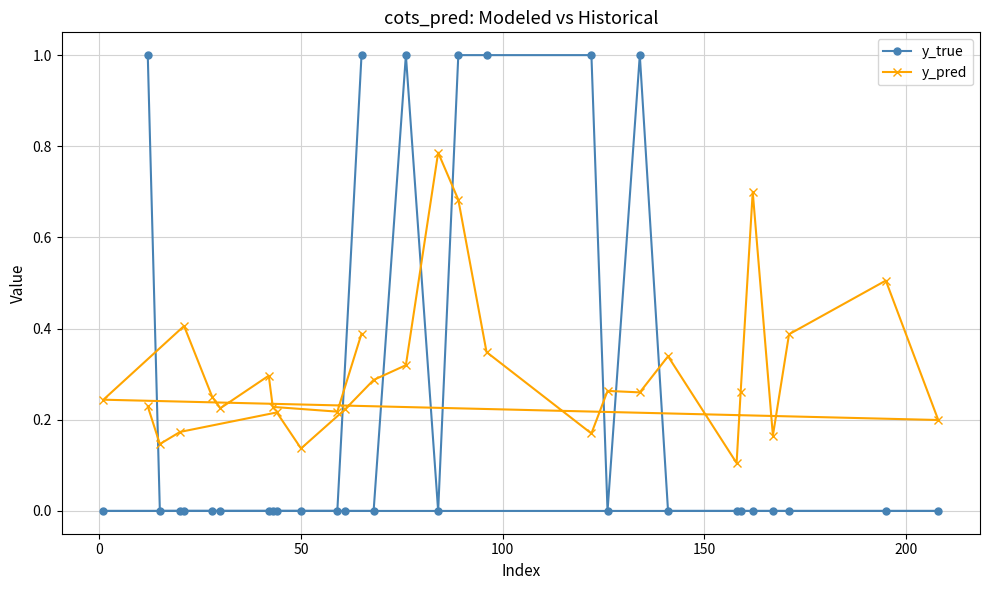

Which series has the largest total across all categories?

y_pred